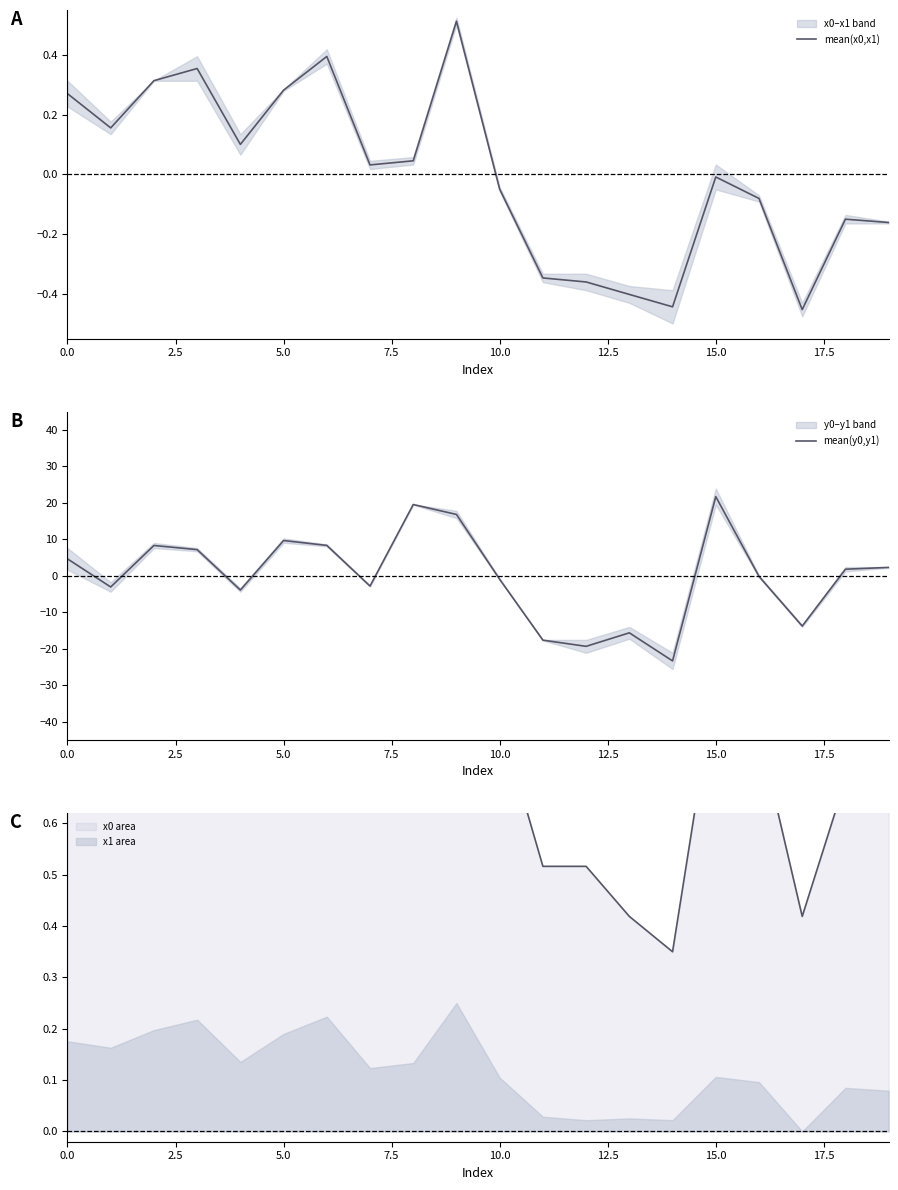

What is the difference between the second highest and minimum values in the mean(y0,y1) series?

42.8